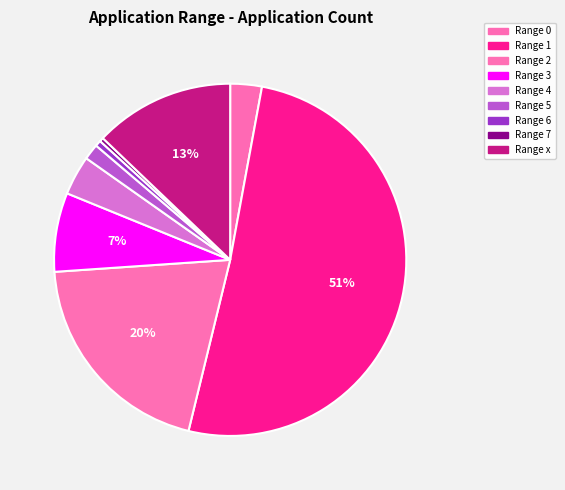

Rank the categories by value from lowest to highest.

7, 6, 5, 0, 4, 3, x, 2, 1